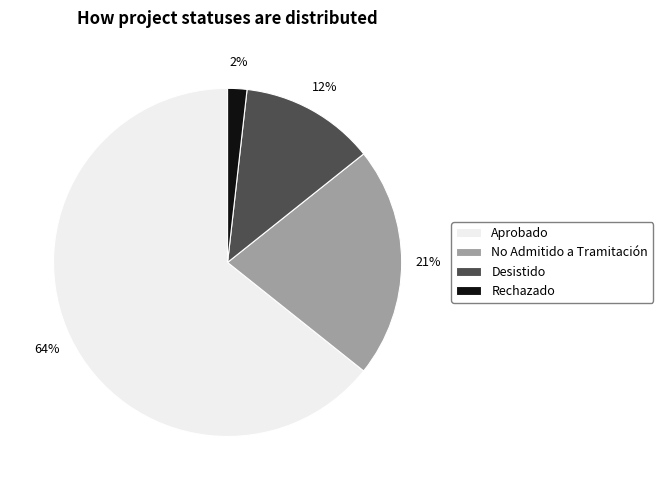

The Aprobado slice represents 56% of the pie. True or false?

False